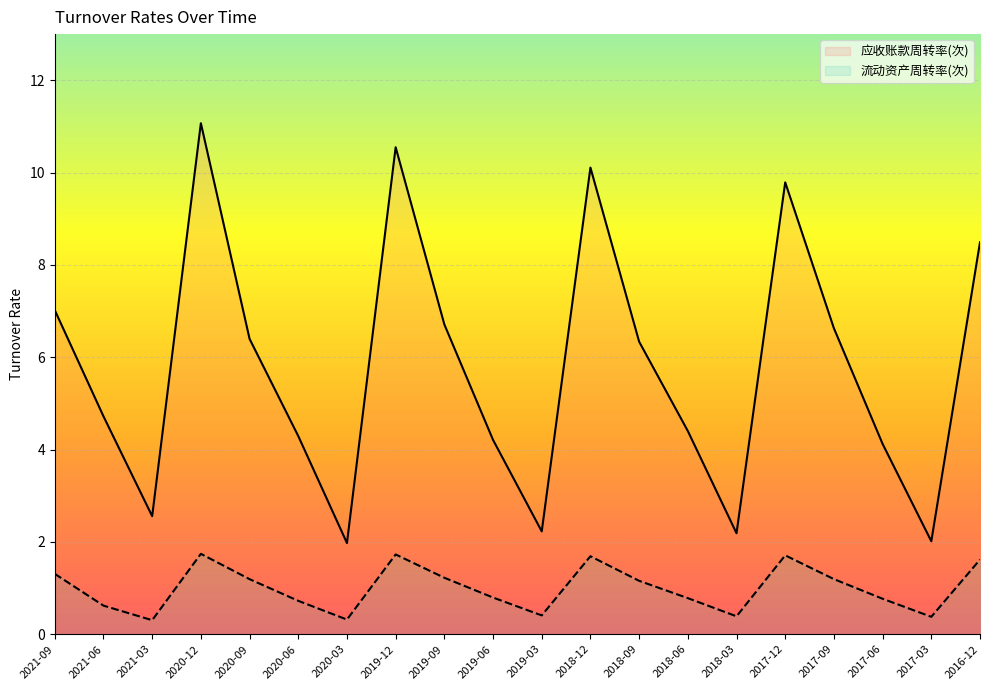

What is the minimum value shown in the chart?

0.3